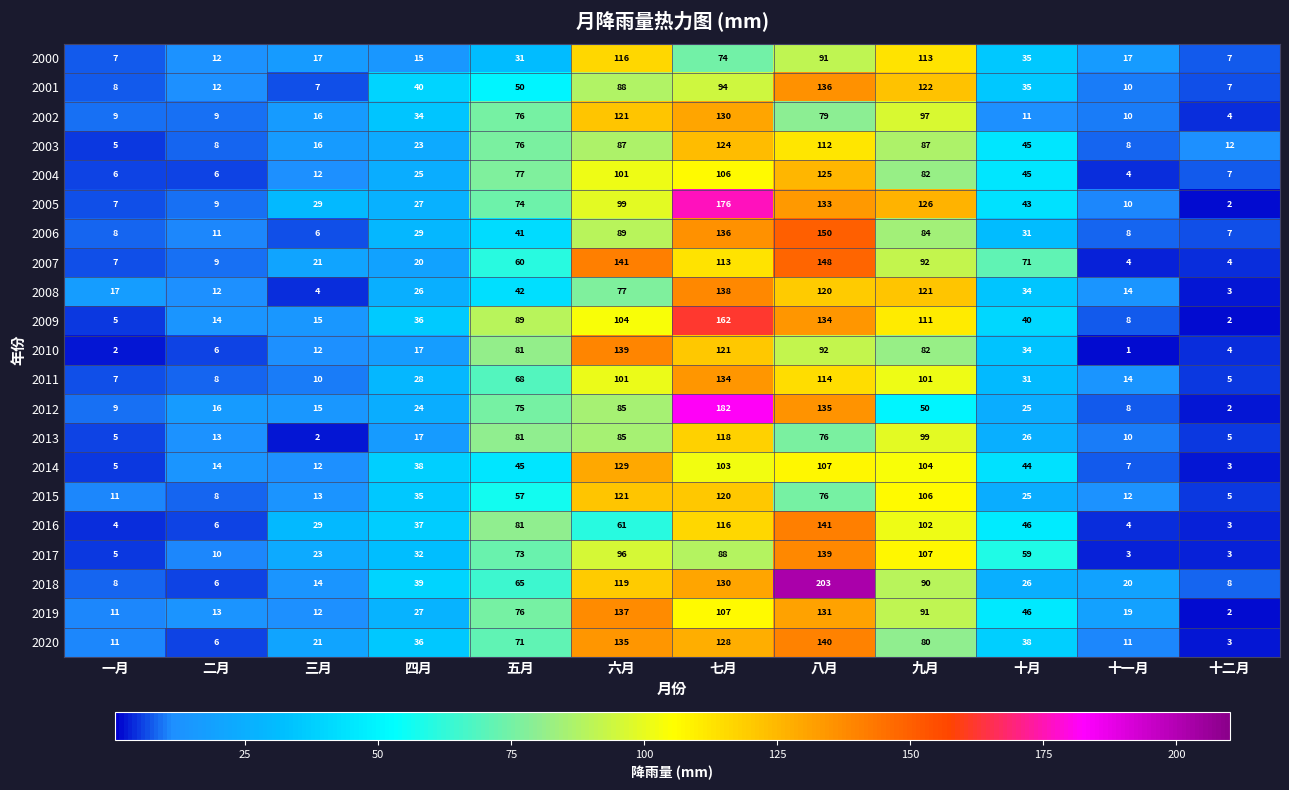

Rank the categories by 2008 value from lowest to highest.

十二月, 三月, 二月, 十一月, 一月, 四月, 十月, 五月, 六月, 八月, 九月, 七月